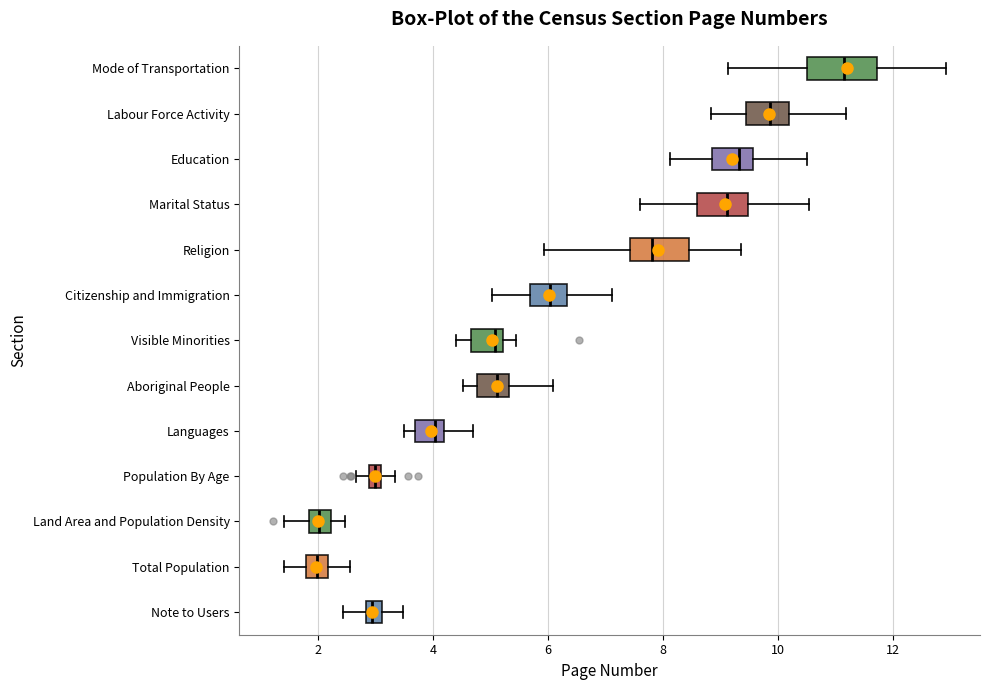

Which box's median line is the furthest to the right?

Mode of Transportation